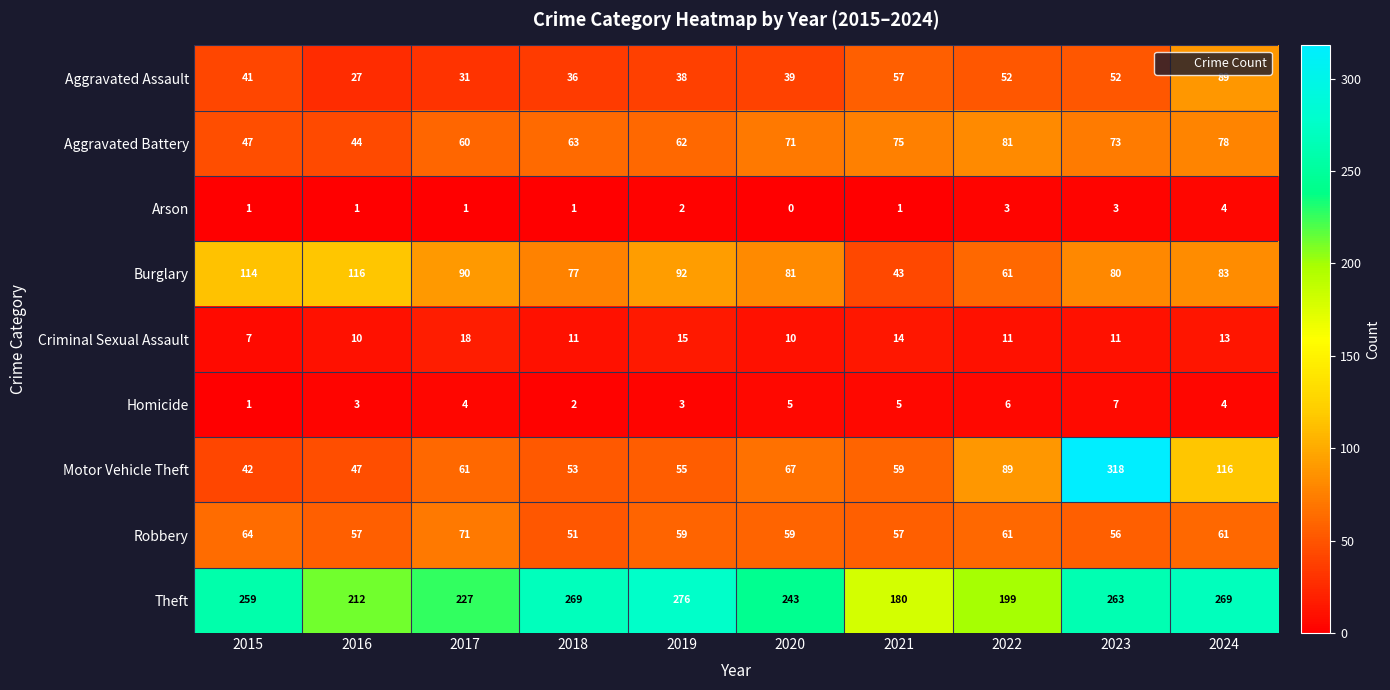

At which category is the sum across all series the highest?

2023